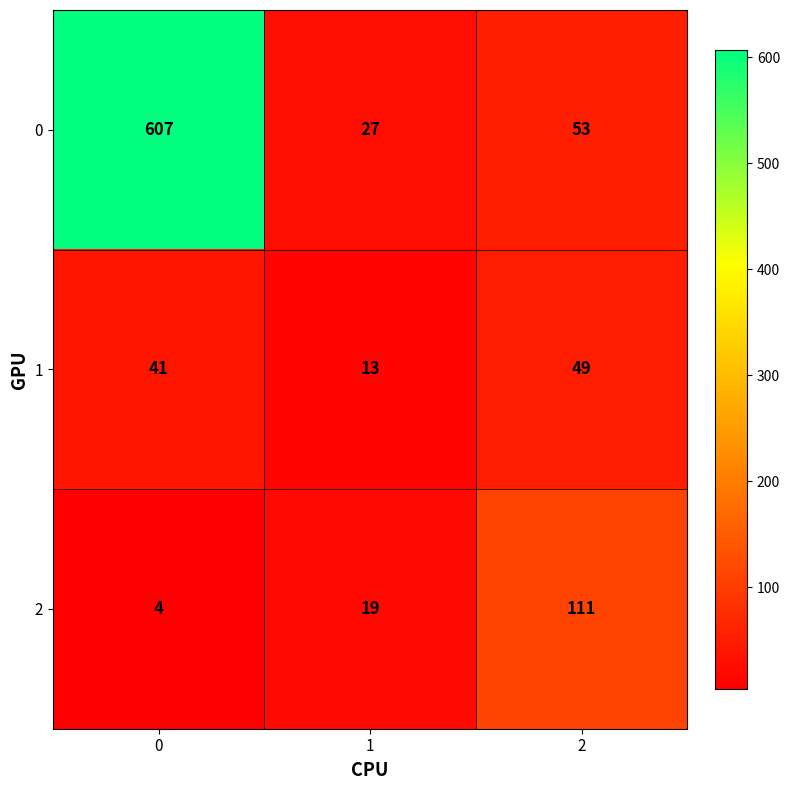

Is it true that 1 equals 21 at 1?

False